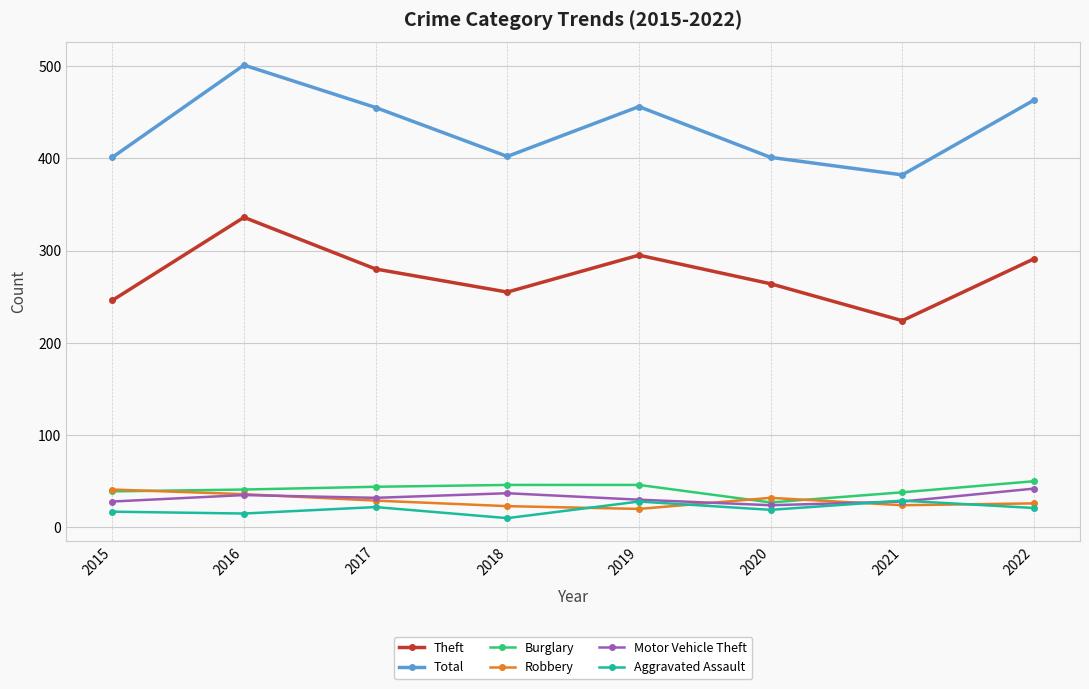

True or false: Total and Motor Vehicle Theft cross at least once.

False